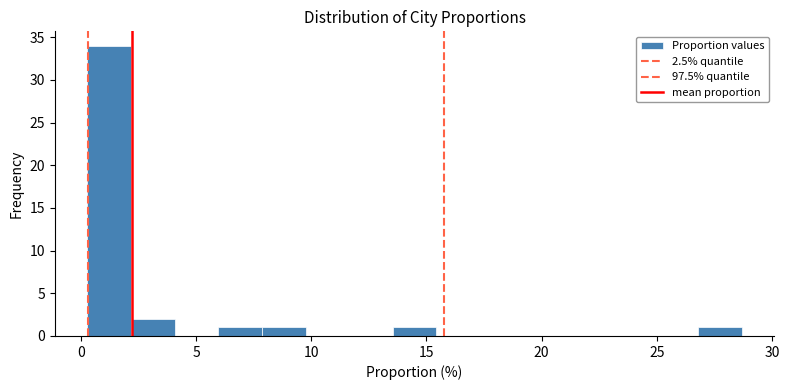

Read against the x-axis, roughly where is the centre of the tallest bar?

1.0